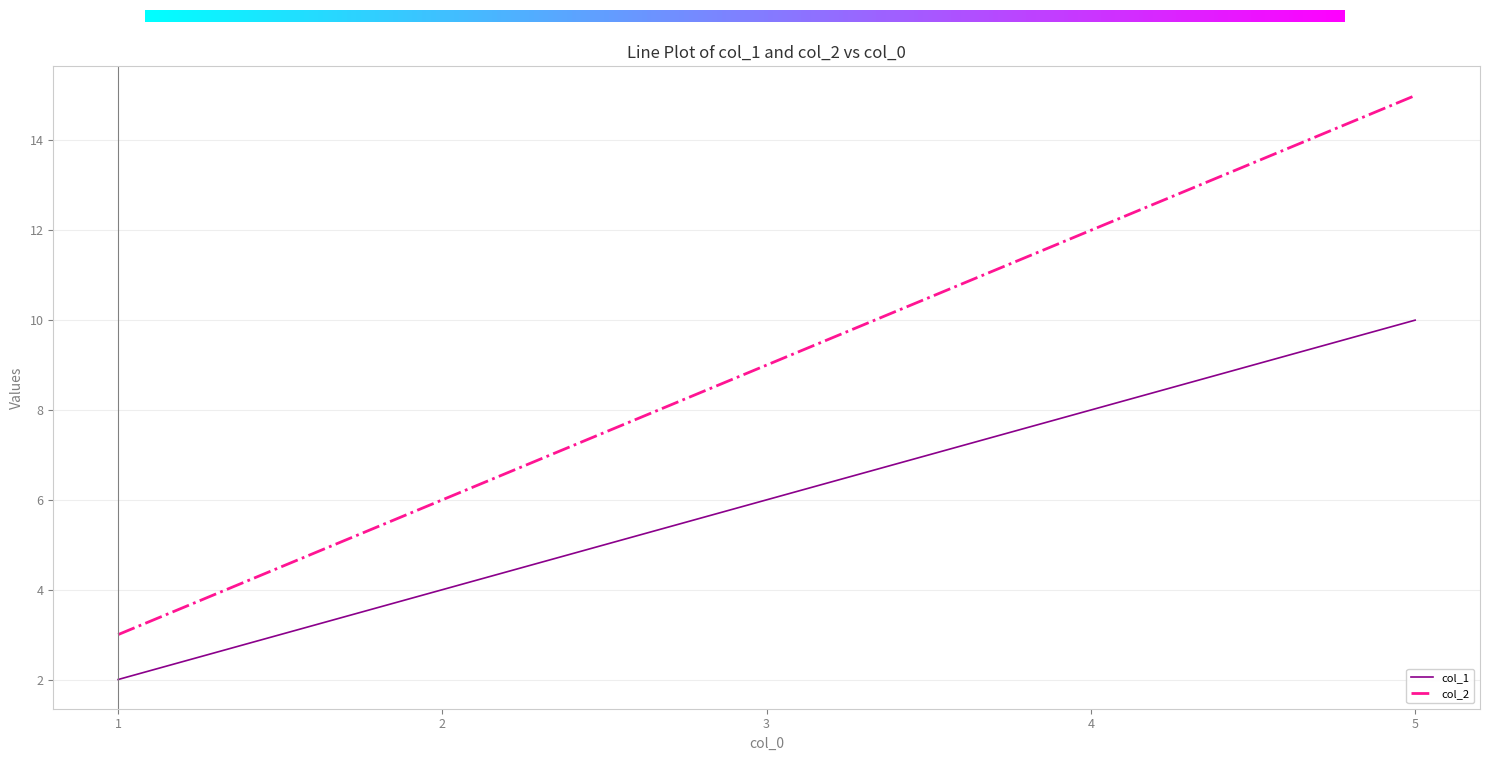

At 1, list the series in order from largest to smallest.

col_2, col_1